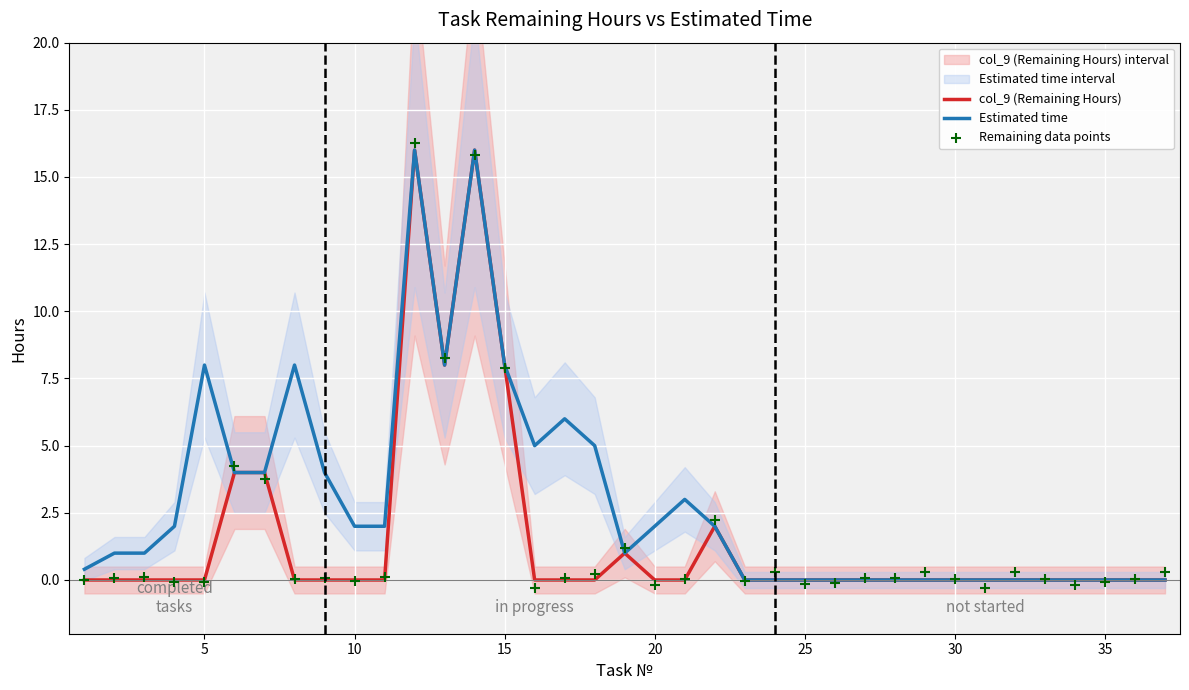

Which series has the largest Y range (max minus min)?

Remaining data points